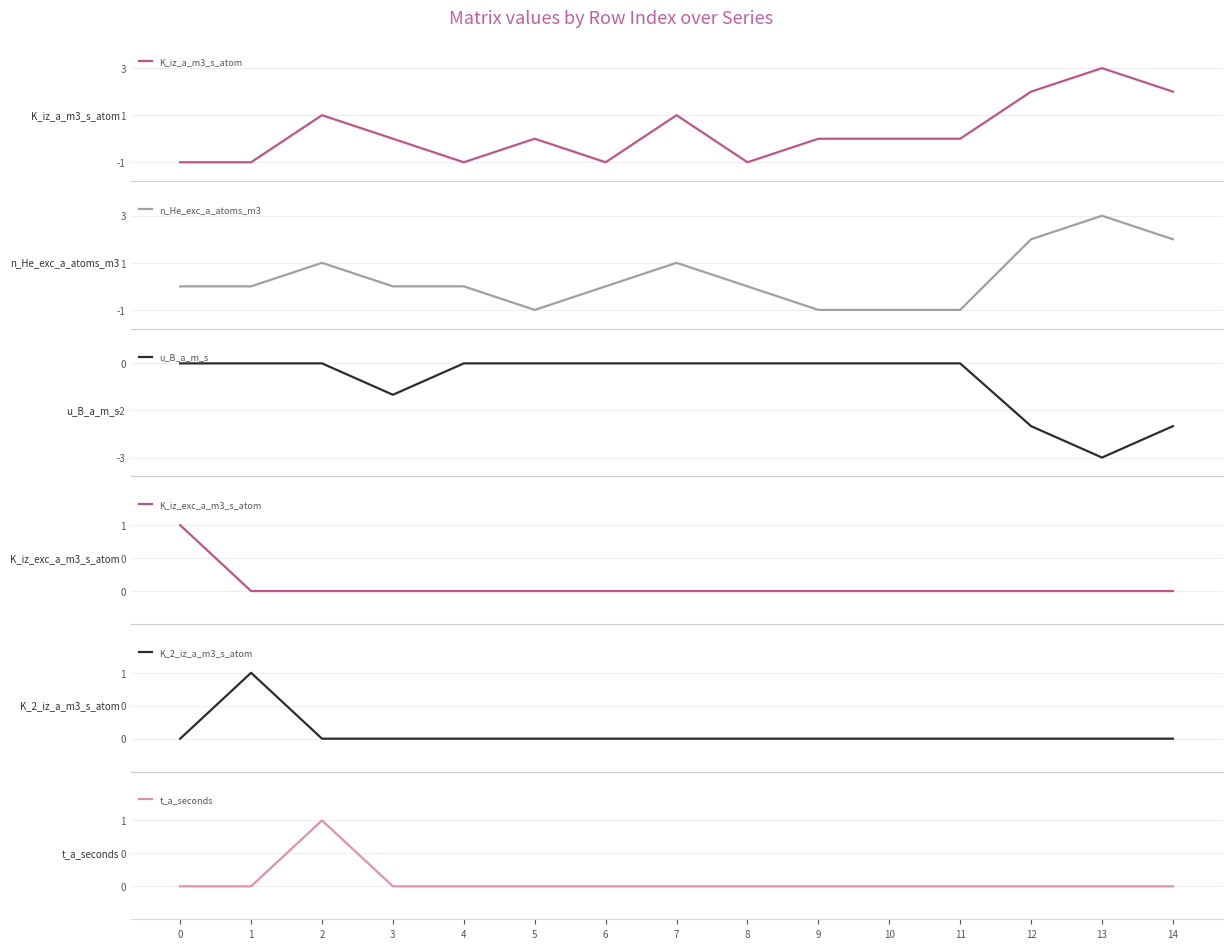

True or false: K_iz_exc_a_m3_s_atom has more than 2 interior local peaks.

False